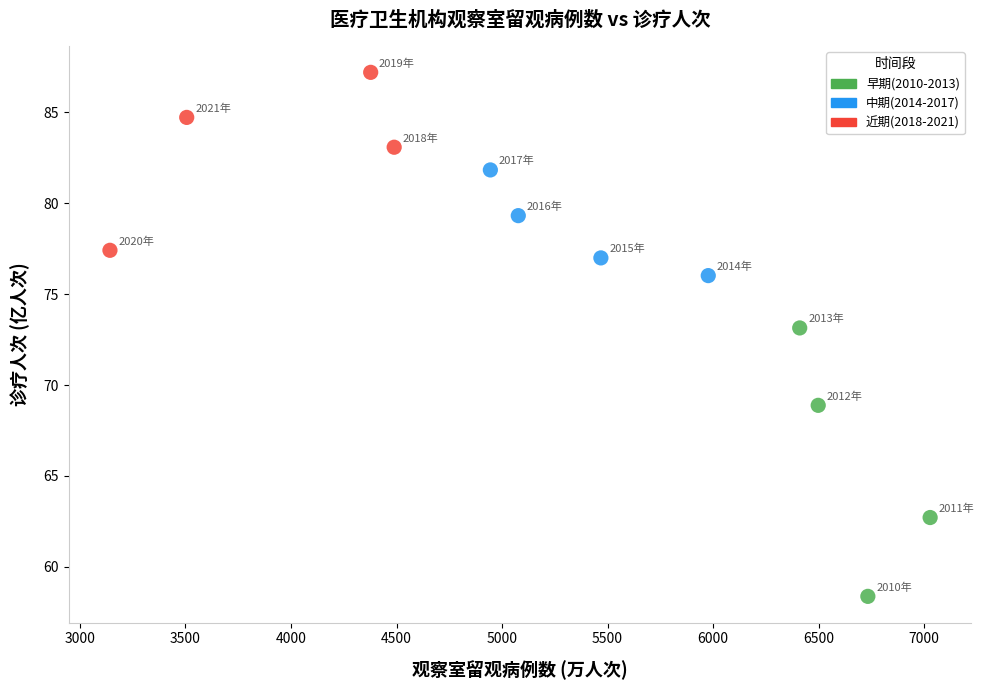

What are all the series names shown in the legend?

早期(2010-2013), 中期(2014-2017), 近期(2018-2021)